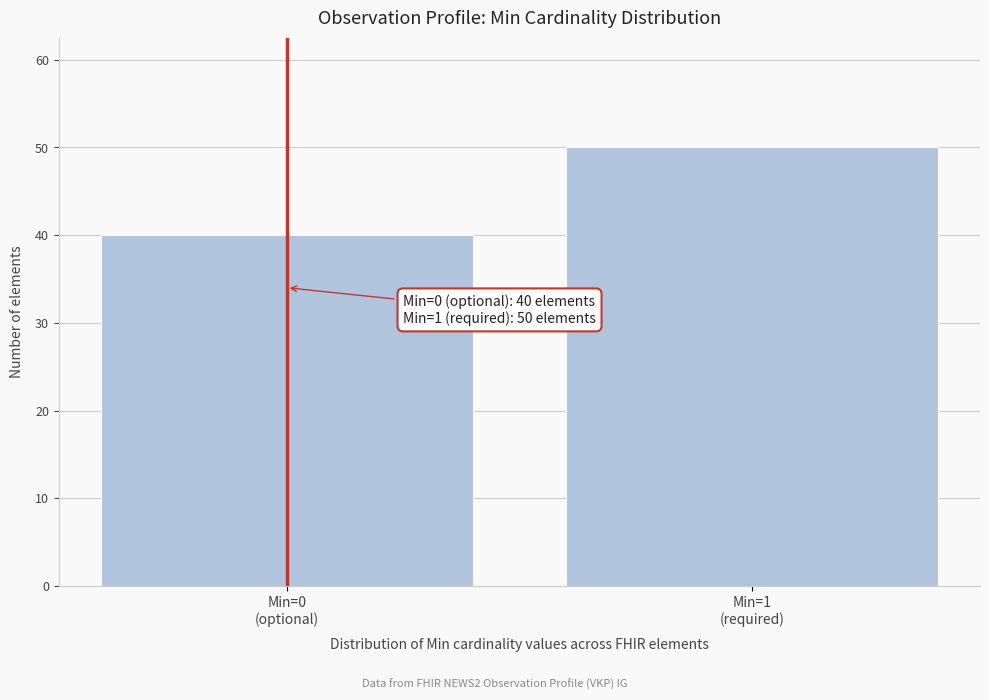

Reading left to right, extract all data points from this chart.

40	50